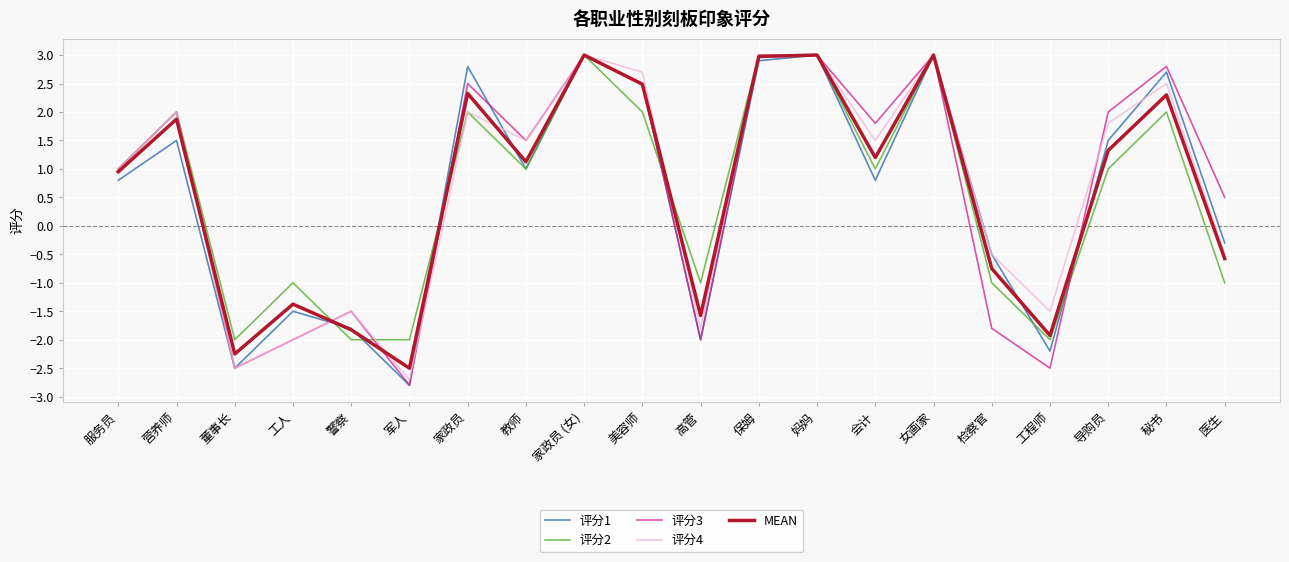

What position from the right is 警察?

16